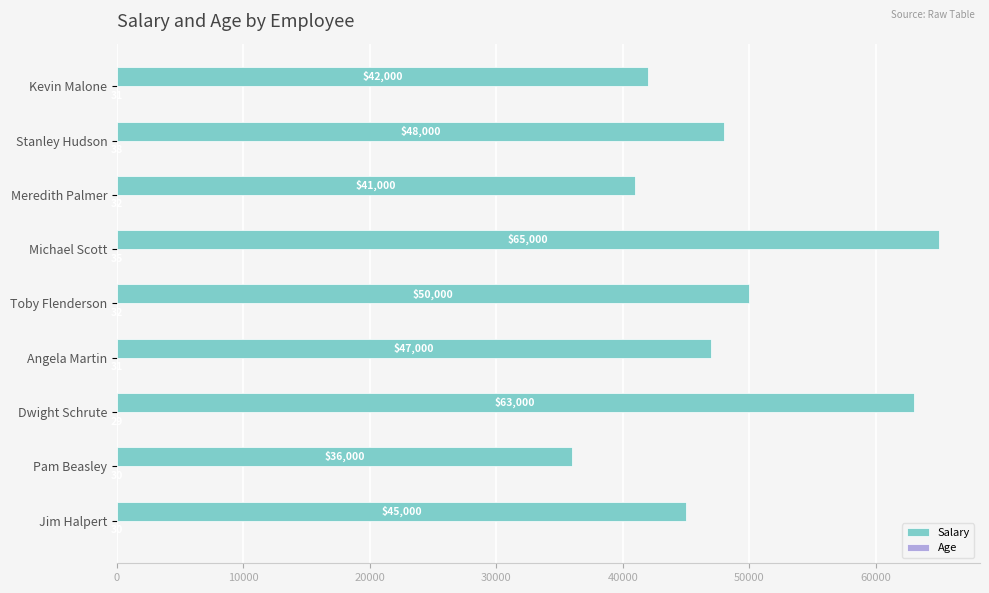

Which label corresponds to the largest value in the chart?

Michael Scott